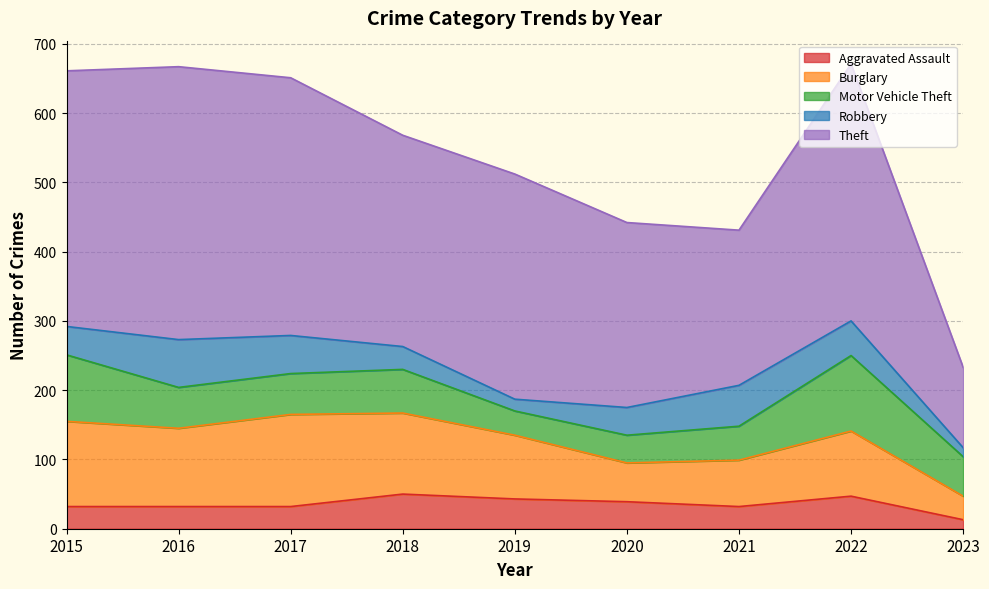

Reading left to right, extract all data points from this chart.

Aggravated Assault: 32	32	32	50	43	39	32	47	13
Burglary: 123	113	133	117	92	56	67	94	34
Motor Vehicle Theft: 96	59	59	63	35	40	49	109	57
Robbery: 41	69	55	33	17	40	59	50	13
Theft: 369	394	372	305	325	267	224	371	116